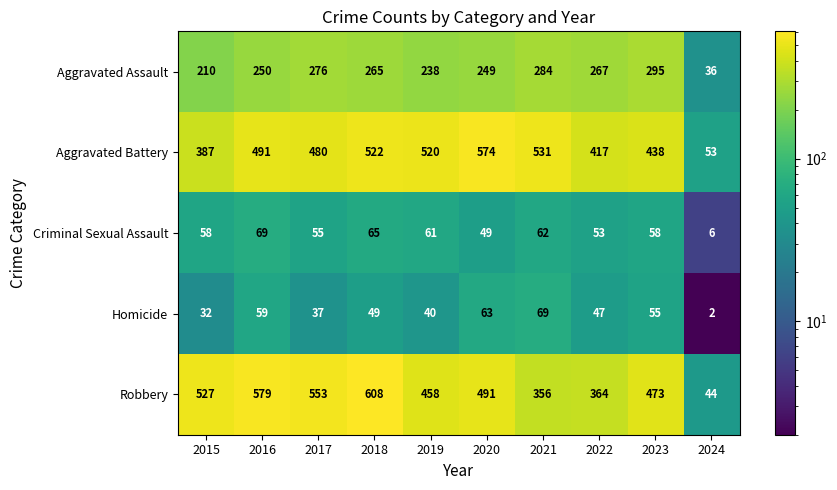

At how many categories does at least one series exceed 570?

3